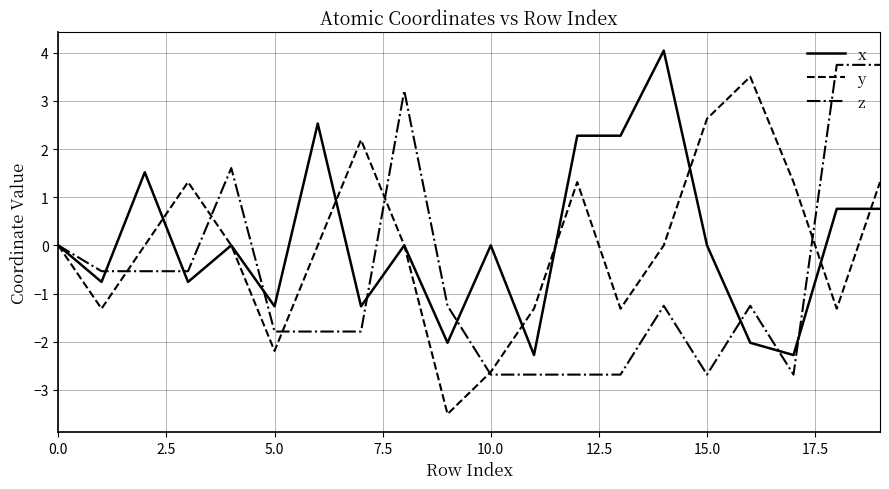

Which series has the largest total across all categories?

x